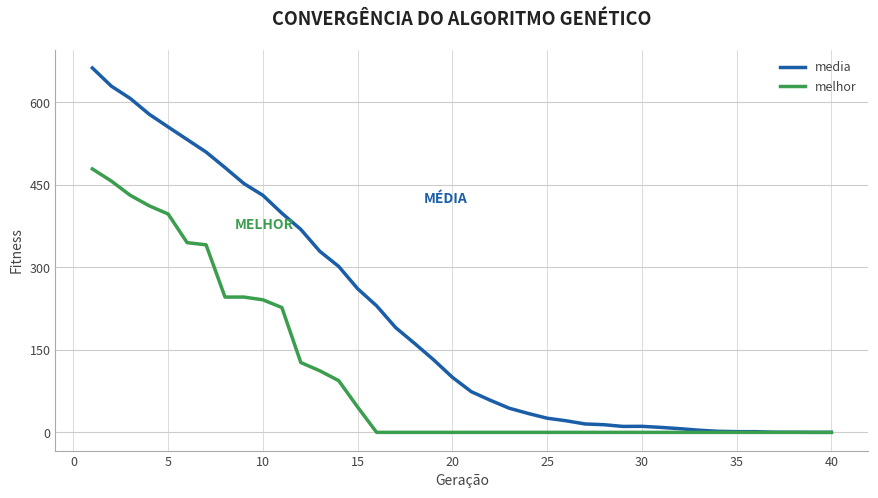

List the series in order of their peak value, lowest first.

melhor, media